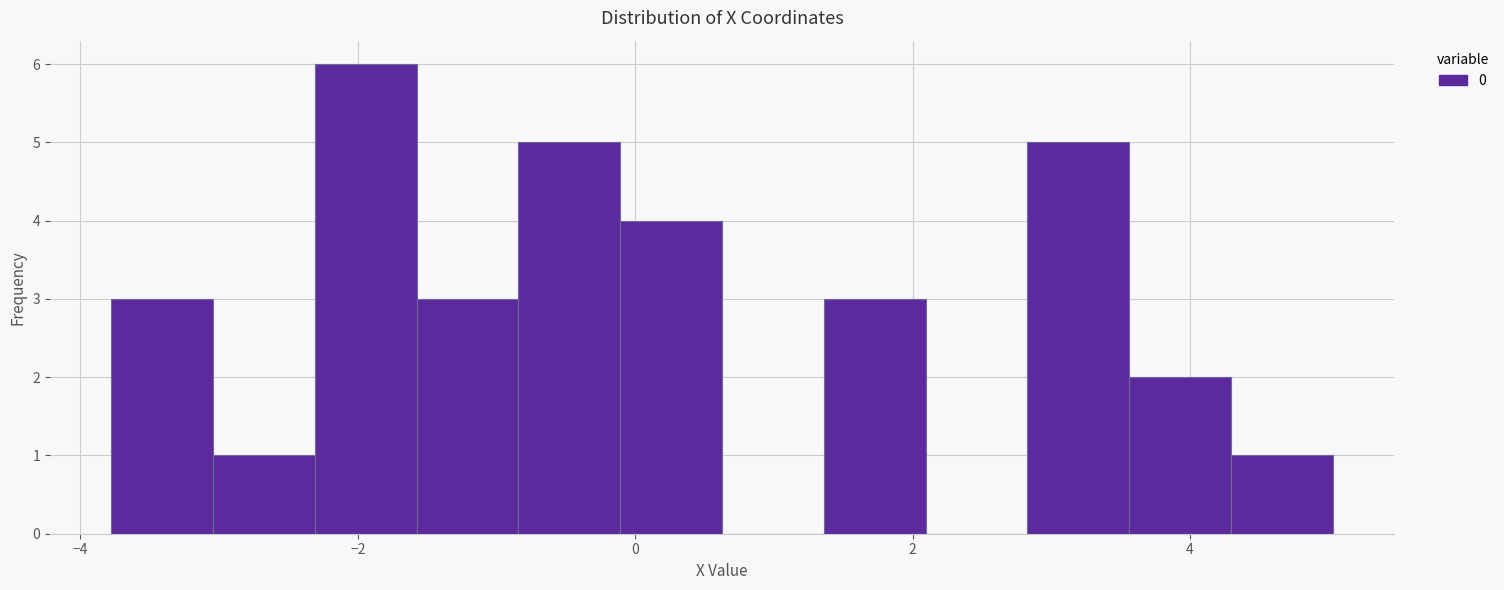

Read against the x-axis, roughly where is the centre of the tallest bar?

-2.0